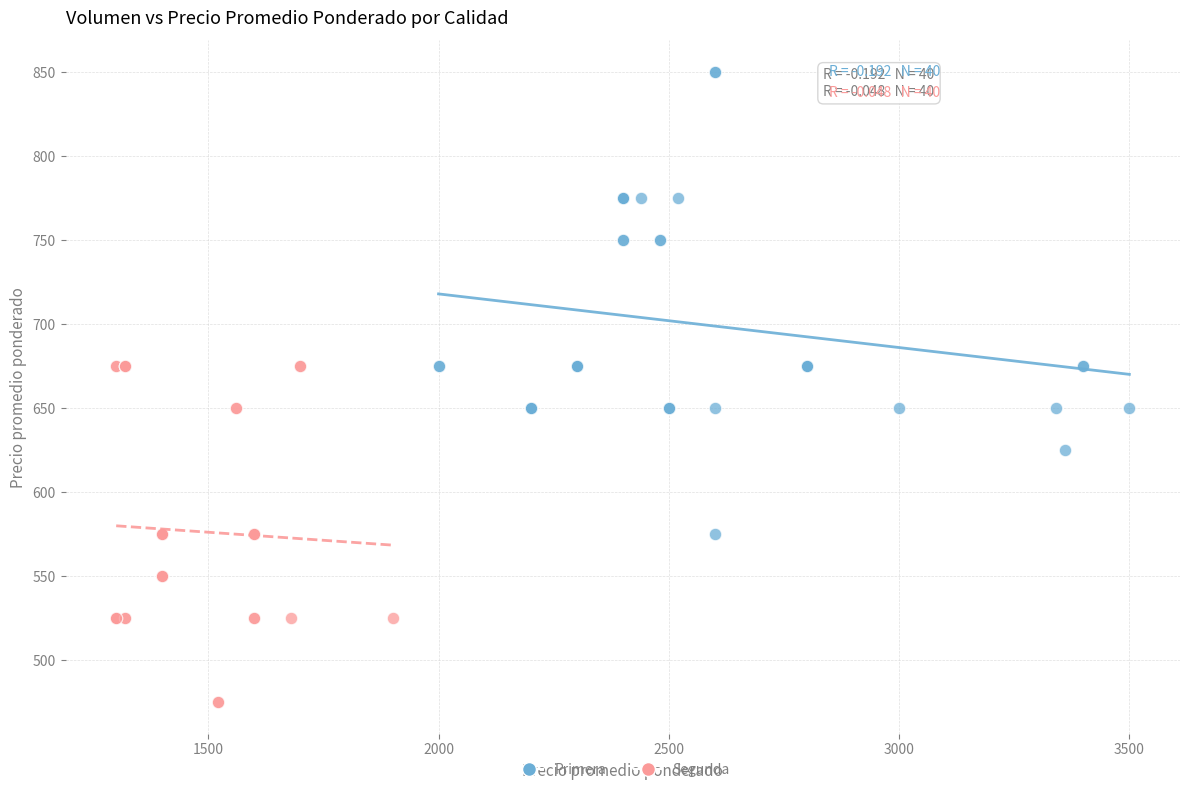

Which series reaches the minimum Y coordinate?

Segunda